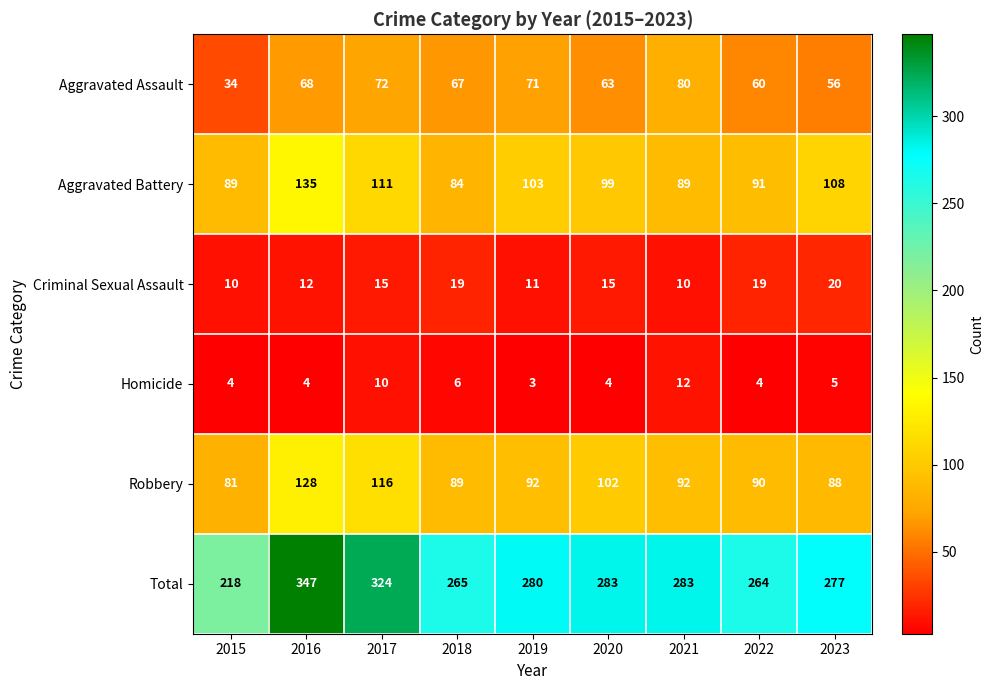

The value of Criminal Sexual Assault at 2018 is 8. True or false?

False